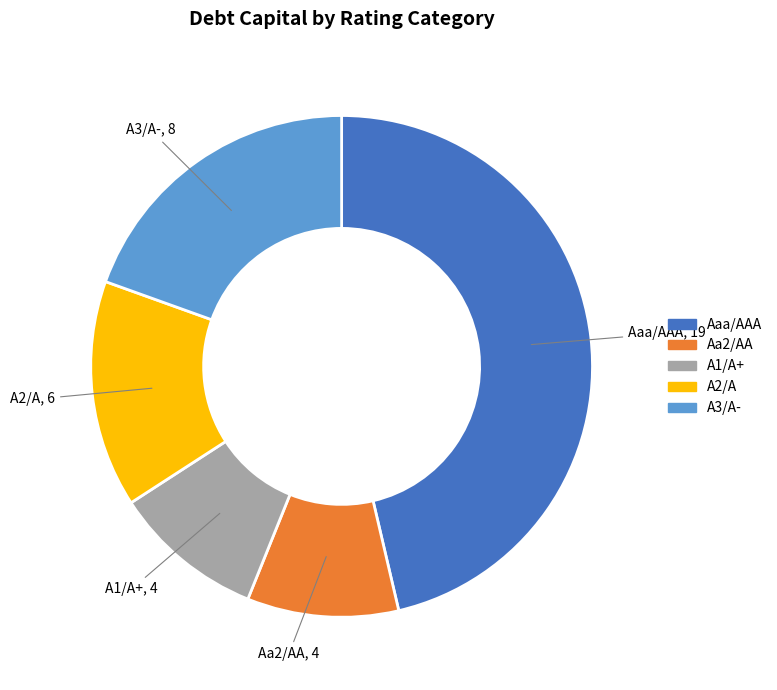

The A3/A- slice represents 11% of the pie. True or false?

False